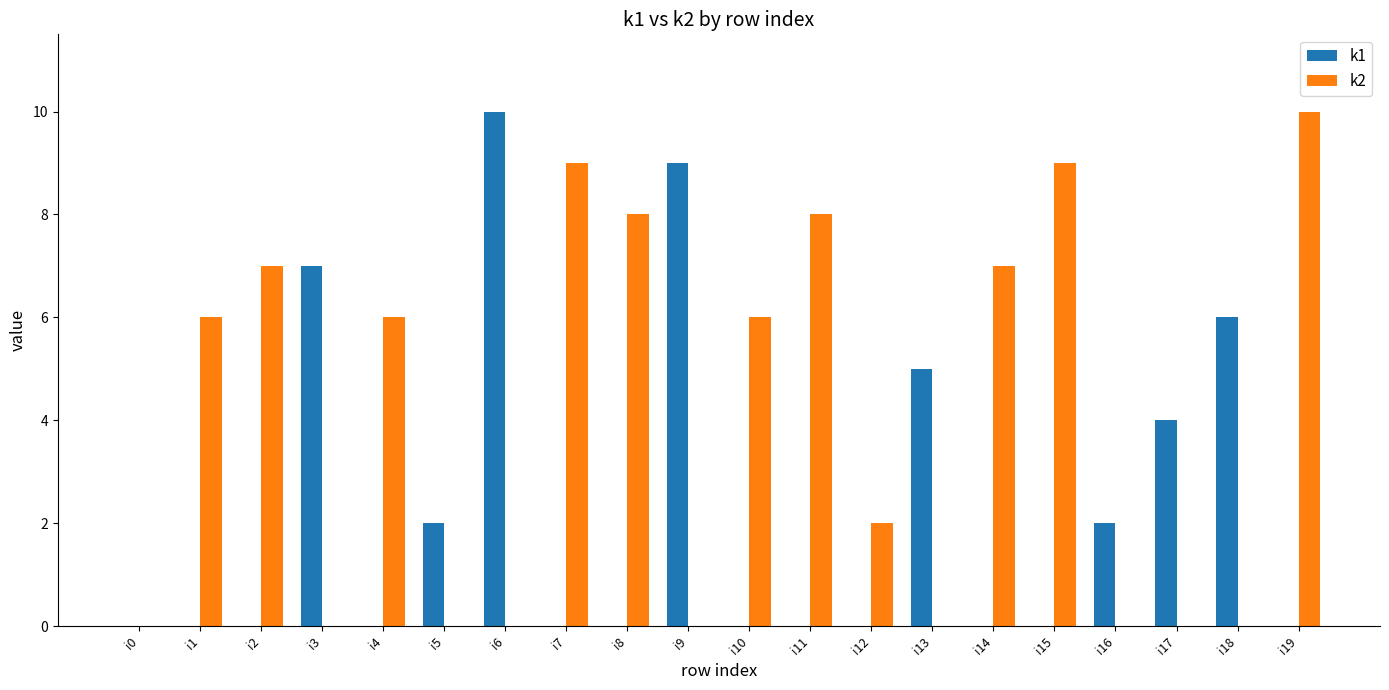

What is the sum of all k1 values?

45